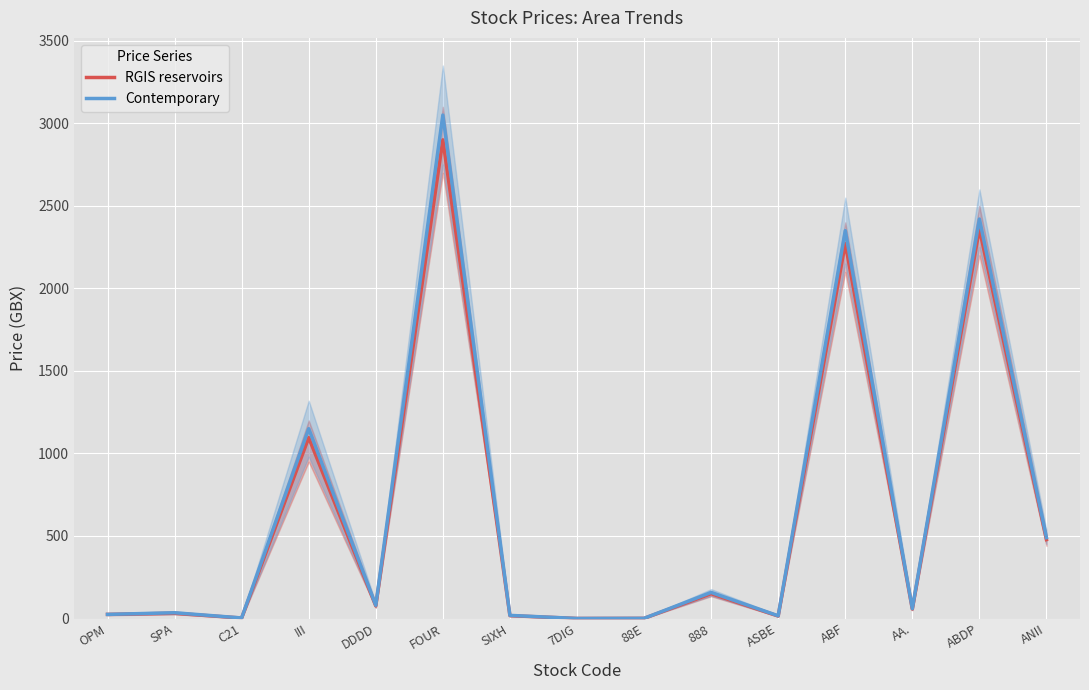

Rank the series at C21 from highest to lowest value.

Contemporary, RGIS reservoirs